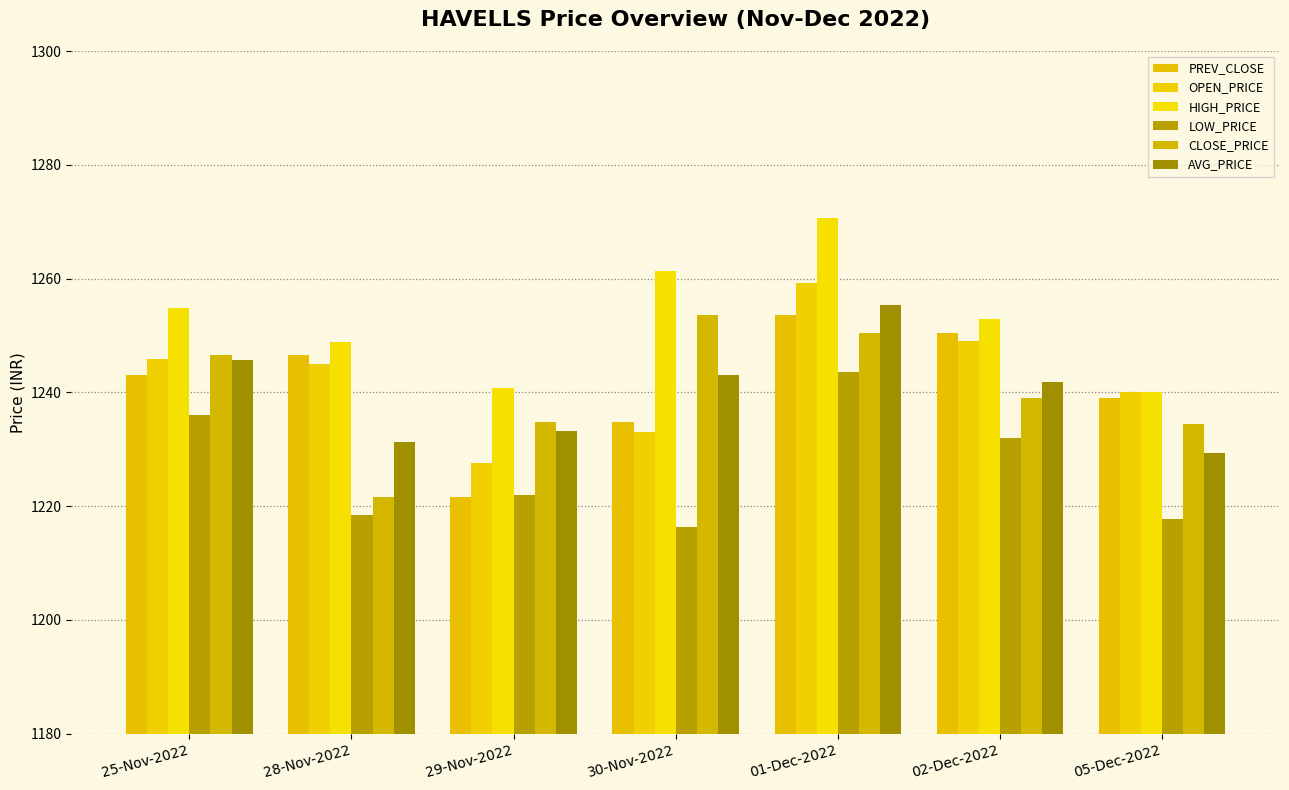

What is the sum of all PREV_CLOSE values?

8688.8